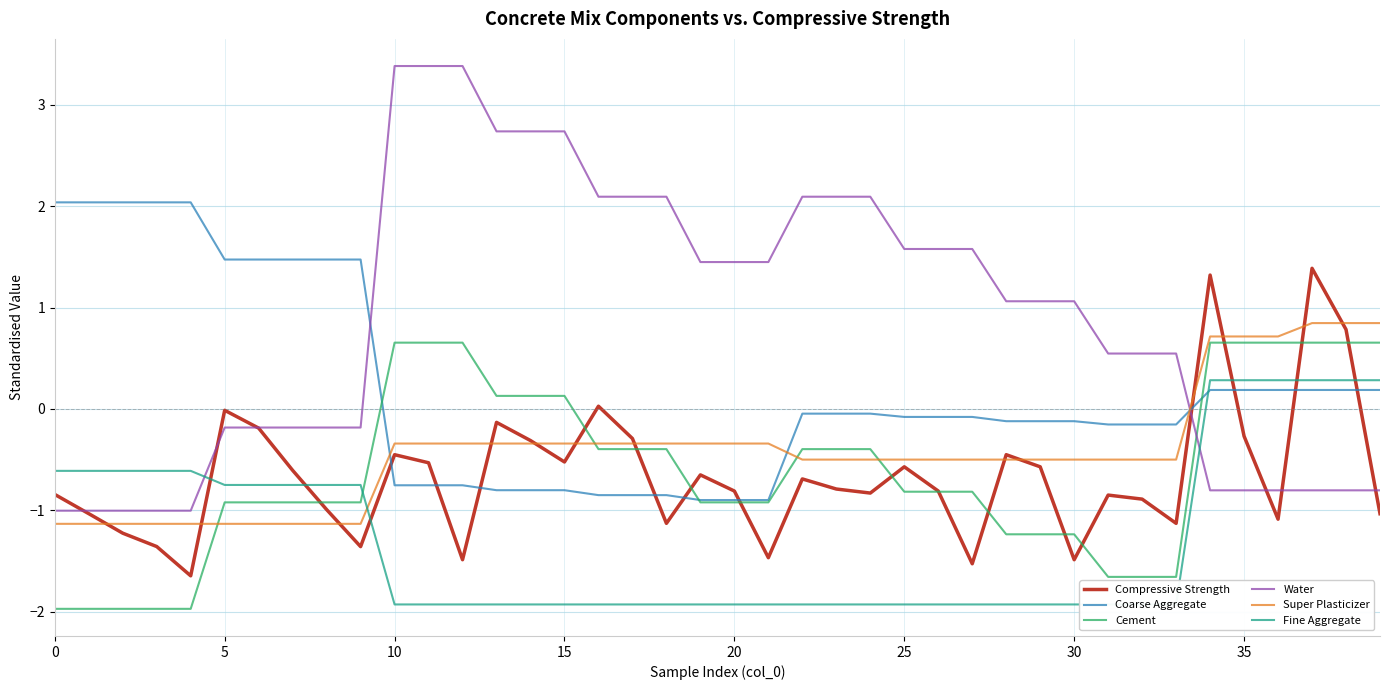

Count the number of data series in this chart.

6